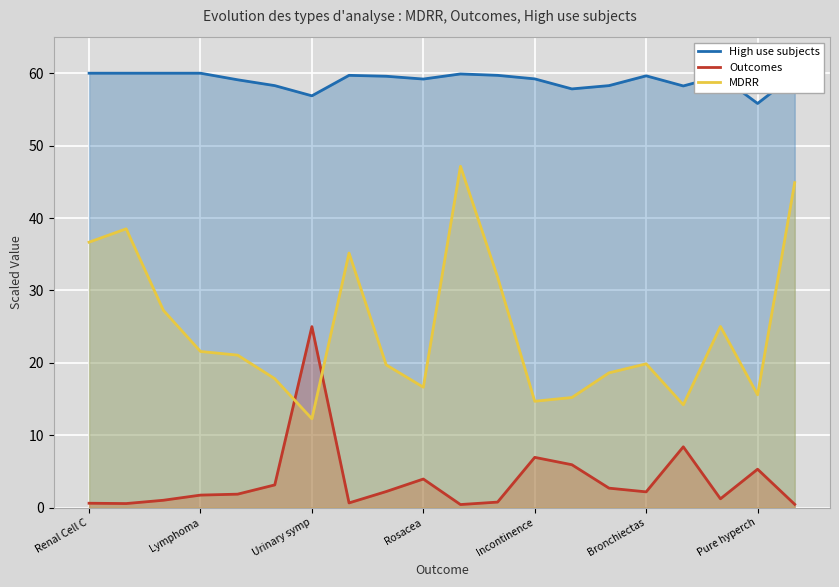

Reading left to right, what are all the values shown in this chart?

High use subjects: 60.0	60.0	60.0	60.0	59.1	58.3	56.9	59.7	59.6	59.2	59.9	59.7	59.2	57.8	58.3	59.6	58.2	59.6	55.8	59.8
Outcomes: 0.6	0.6	1.0	1.7	1.9	3.1	25.0	0.6	2.2	4.0	0.4	0.8	6.9	5.9	2.7	2.2	8.4	1.2	5.3	0.5
MDRR: 36.7	38.5	27.3	21.6	21.1	17.8	12.3	35.2	19.7	16.6	47.1	31.8	14.7	15.2	18.6	19.9	14.2	25.0	15.6	44.9